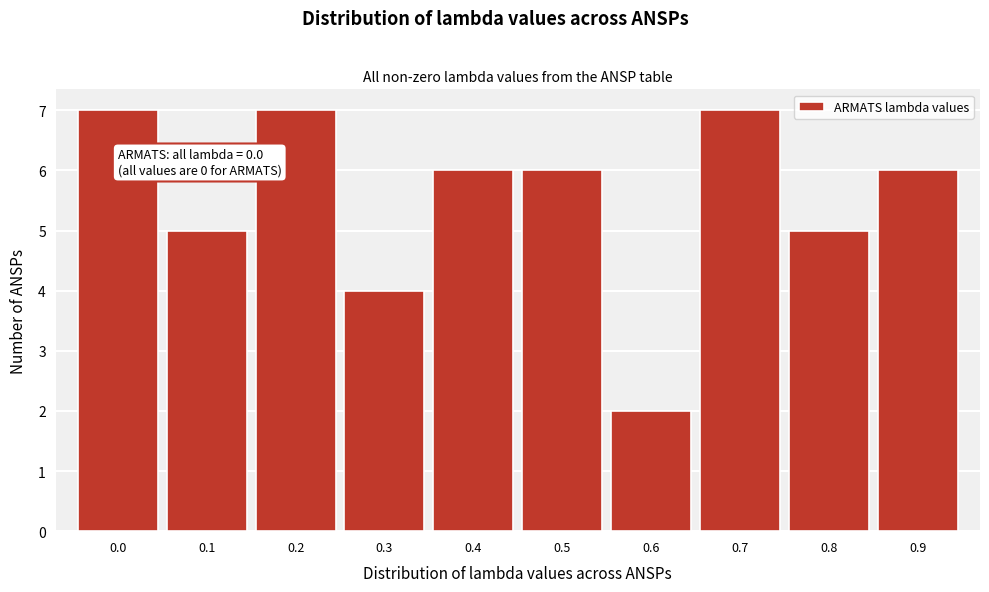

Reading right to left, transcribe all the data shown in this chart.

0.9=6	0.8=5	0.7=7	0.6=2	0.5=6	0.4=6	0.3=4	0.2=7	0.1=5	0.0=7